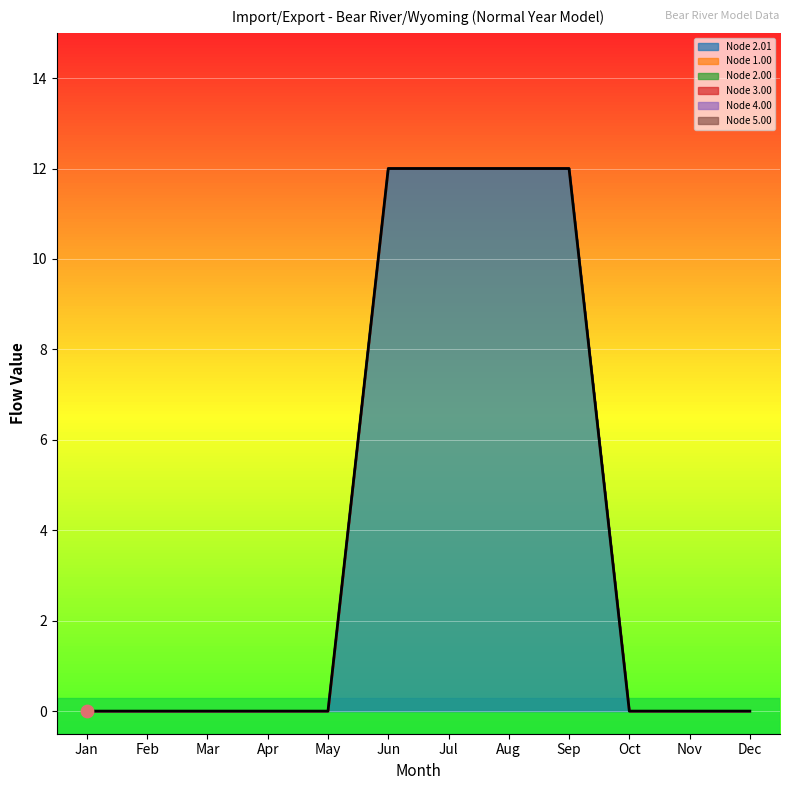

Which series has the largest total across all categories?

Node 2.01-SubNode-BearRiver/Wyoming